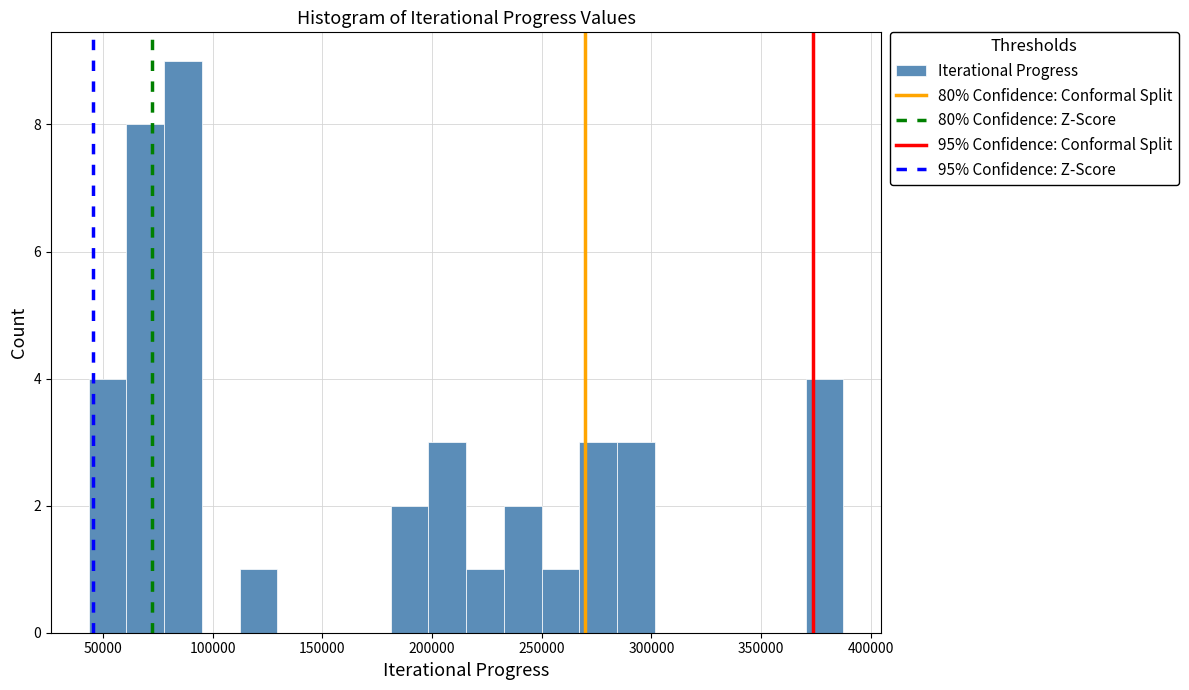

Around what value on the x-axis is the tallest bar? Give the approximate position of its centre, as read against the axis.

85000